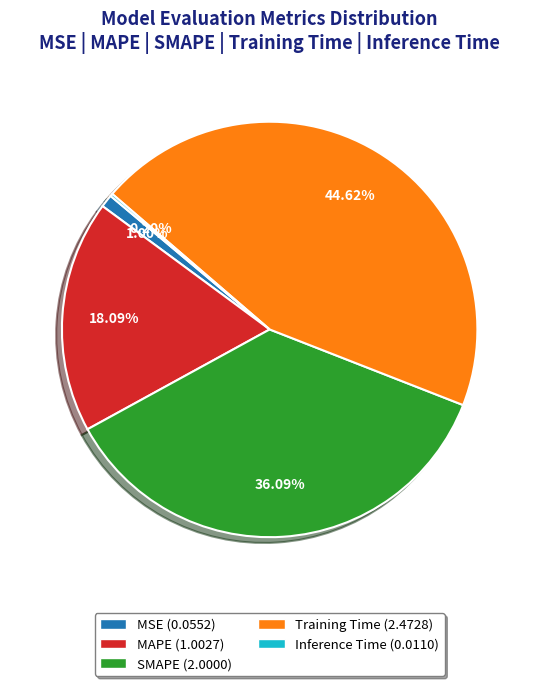

The MSE slice represents 11% of the pie. True or false?

False